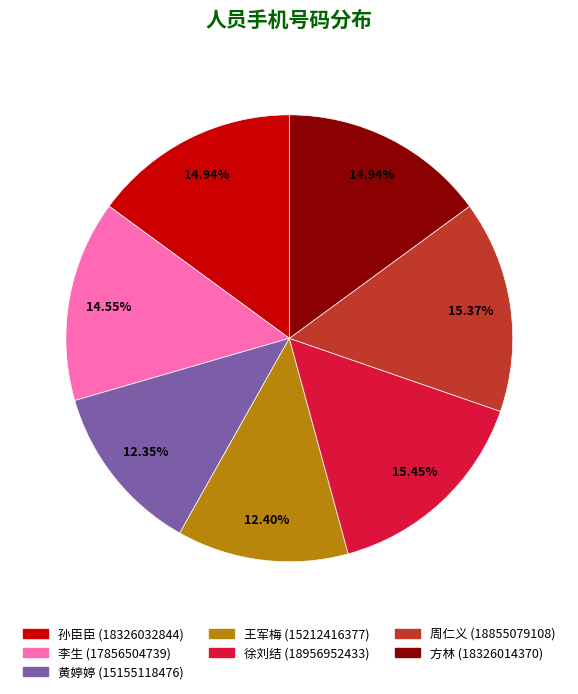

Count the number of slices in the pie.

7